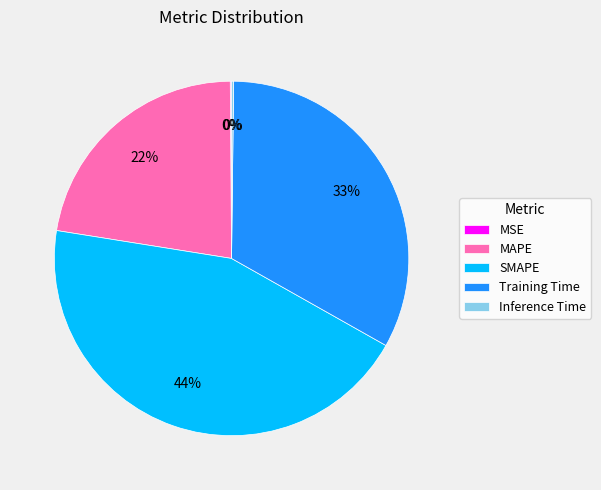

To the nearest percent, what is the average slice percentage?

20%